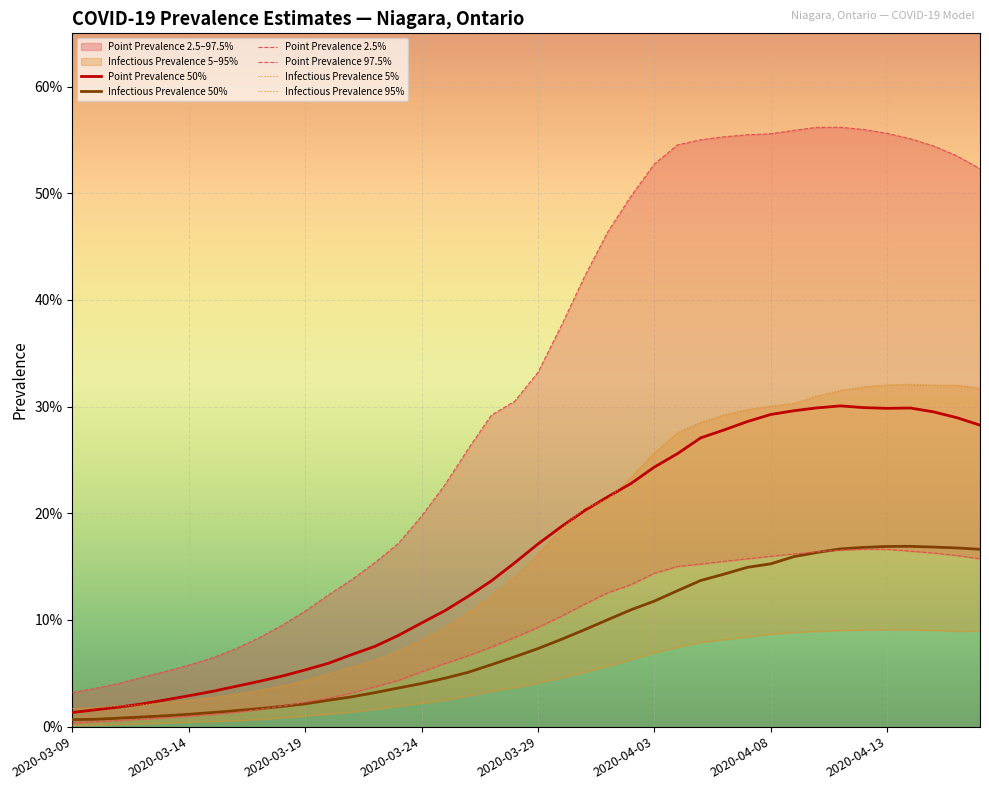

At 39, list the series in order from largest to smallest.

Point Prevalence 97.5%, Infectious Prevalence 95%, Point Prevalence 50%, Infectious Prevalence 50%, Point Prevalence 2.5%, Infectious Prevalence 5%